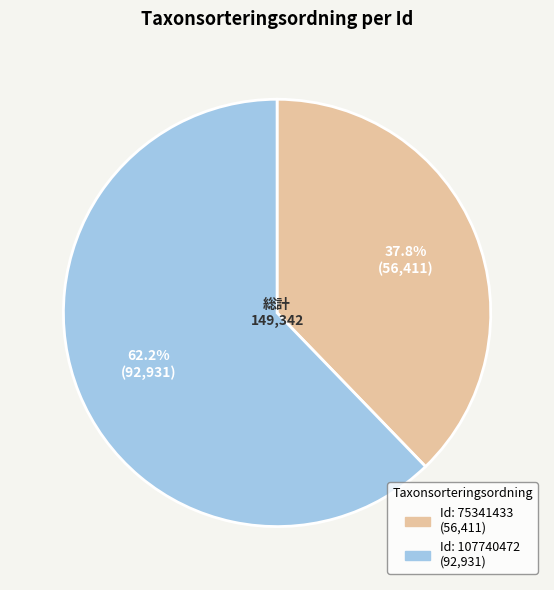

Does any single category account for the majority?

Yes